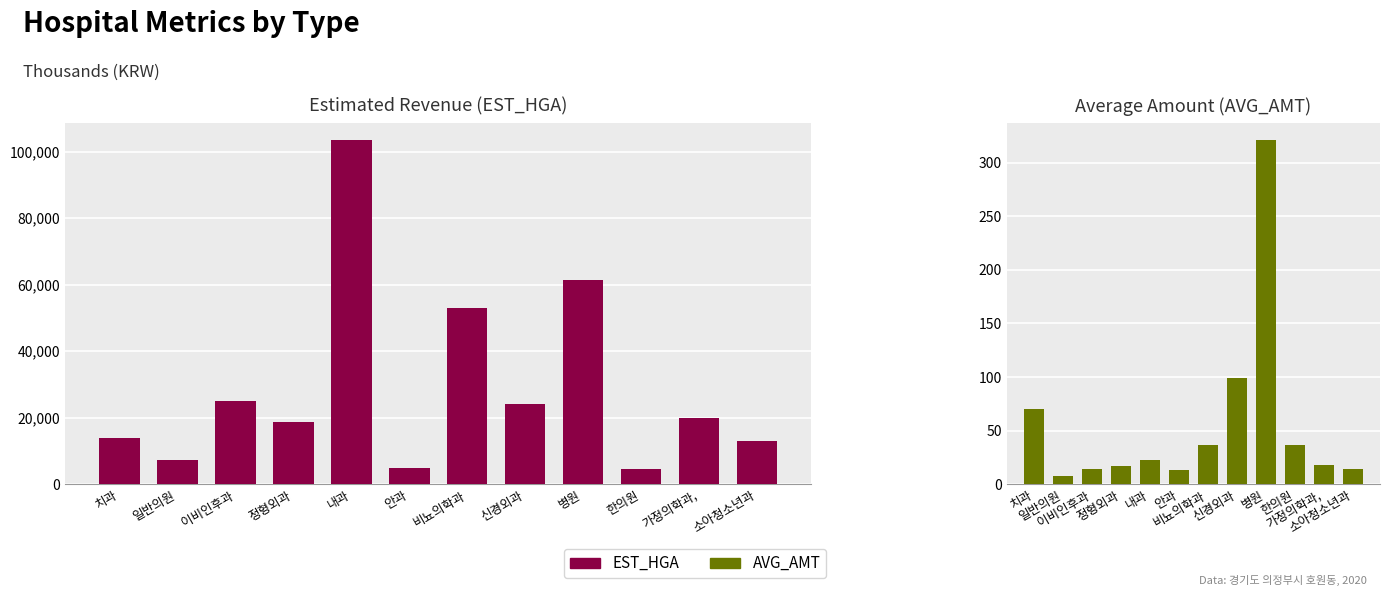

How many data points in AVG_AMT are less than 22?

6